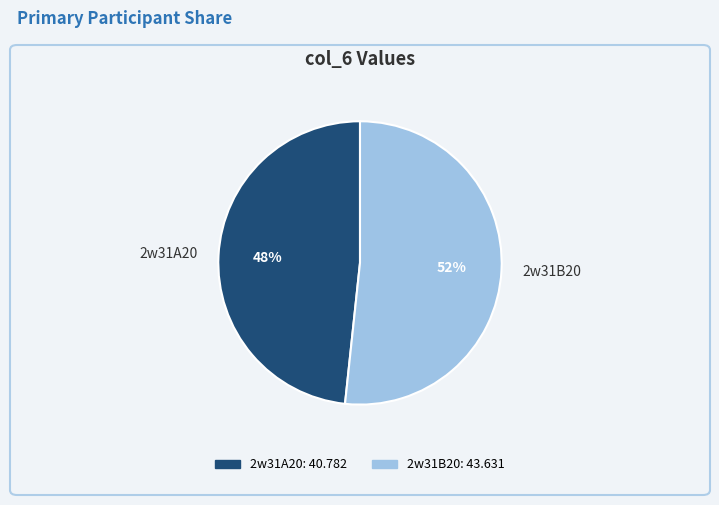

Which category has the smallest portion of the pie?

2w31A20